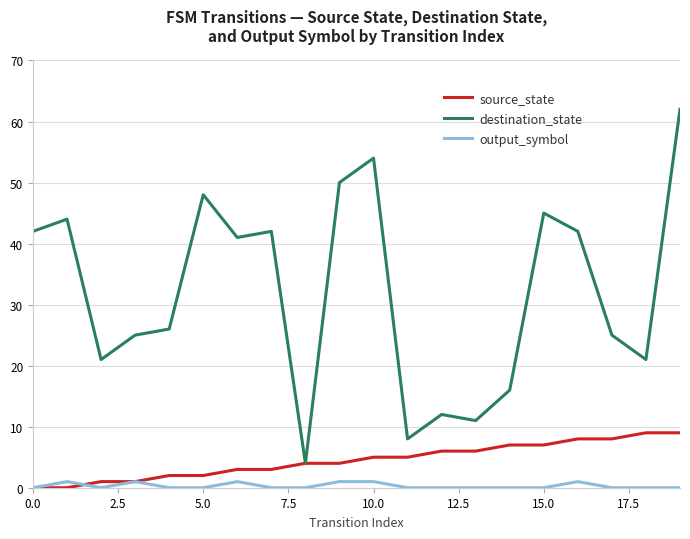

What is the highest value of the source_state series?

9